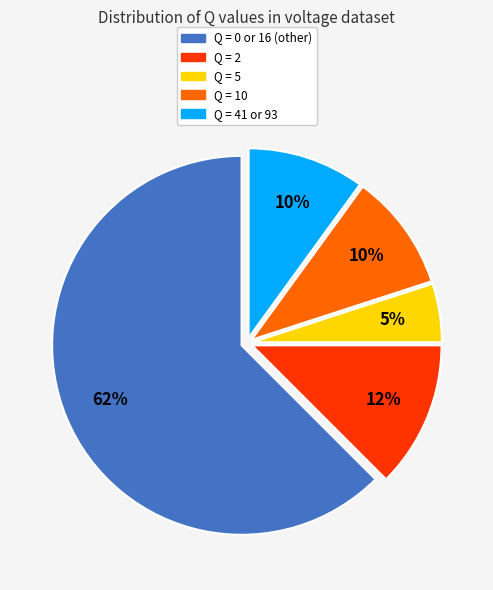

How many slices are in this pie chart?

5